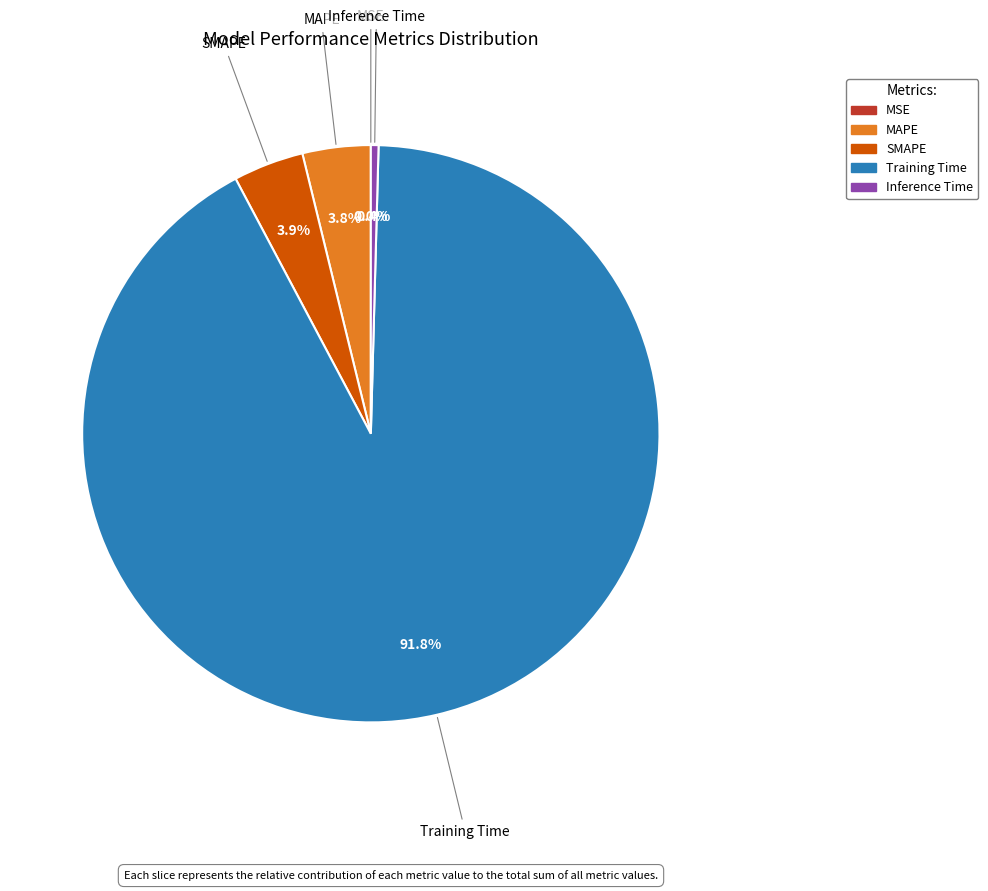

Which has a higher value, Training Time or SMAPE?

Training Time